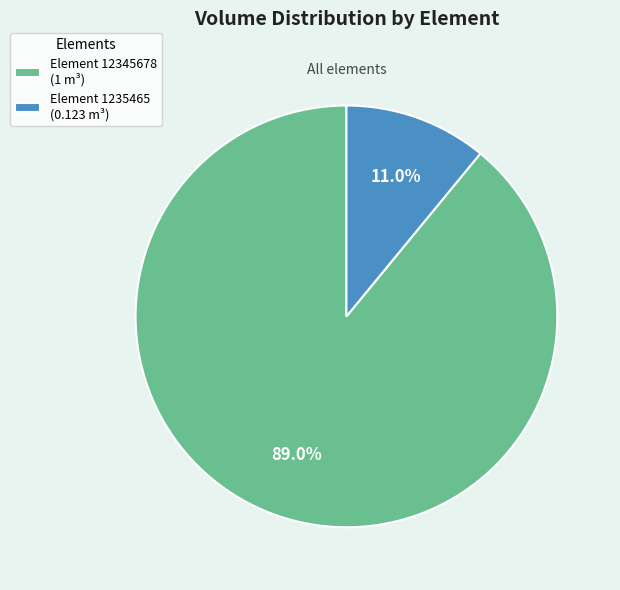

Which category accounts for the majority?

Element 12345678 (1 m³)